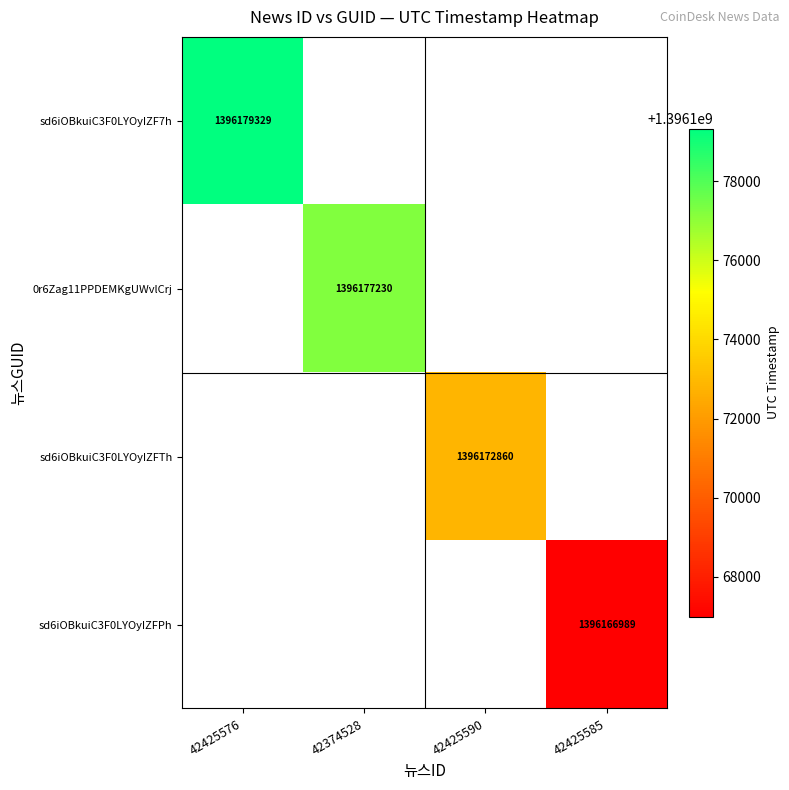

How many categories are shown in the chart?

4